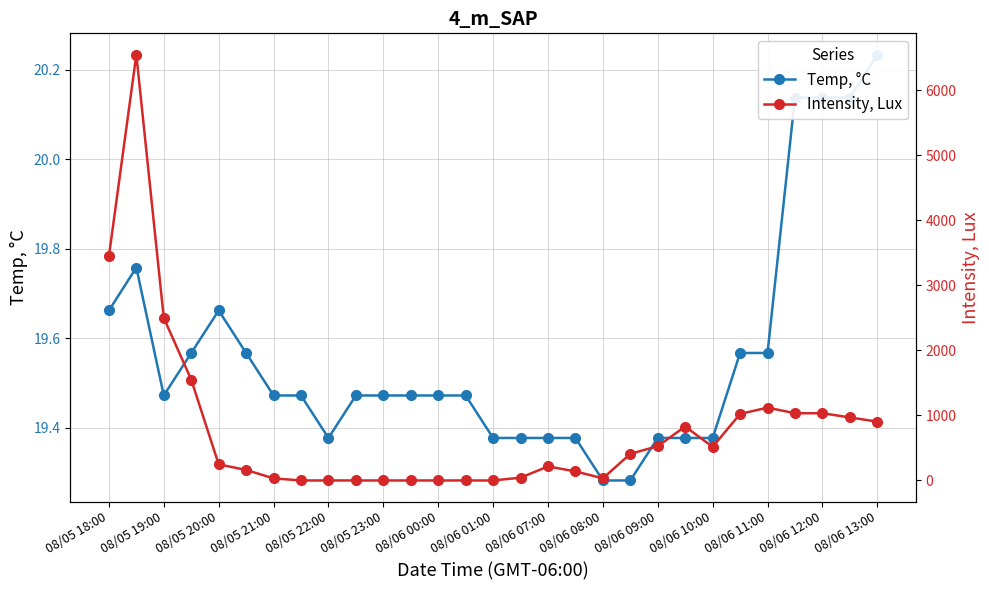

True or false: Intensity, Lux and Temp, °C cross at least once.

True